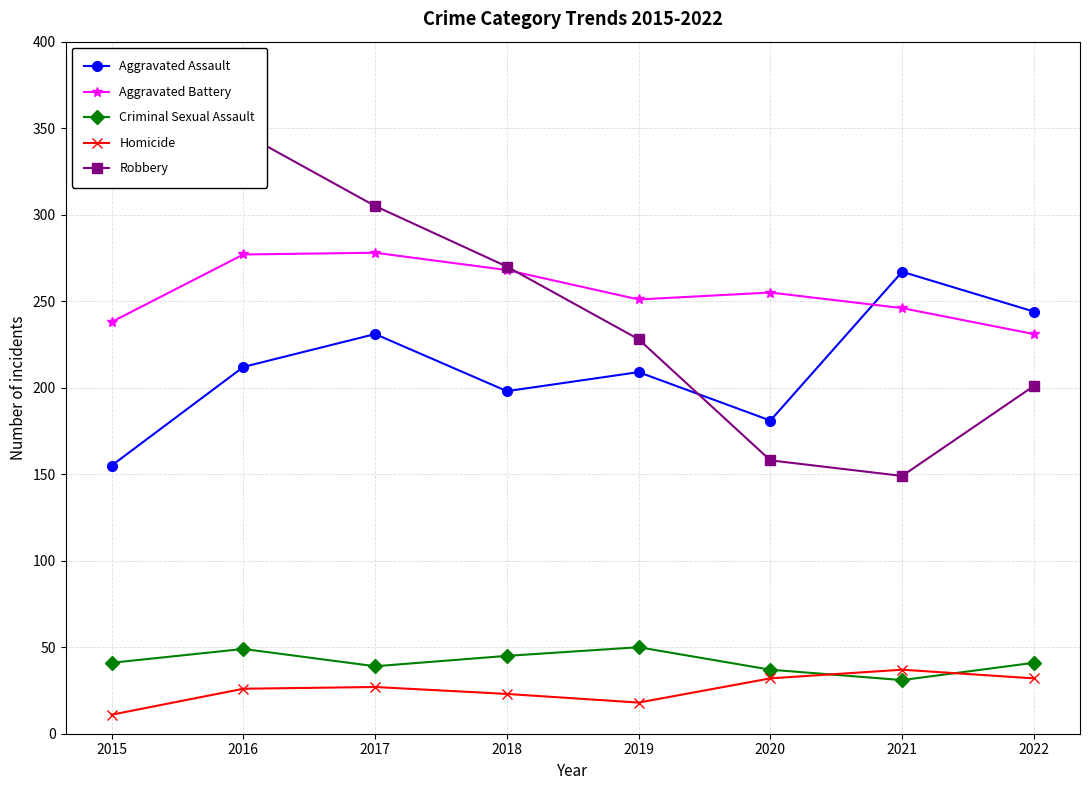

What is the total value across all series at 2022?

749